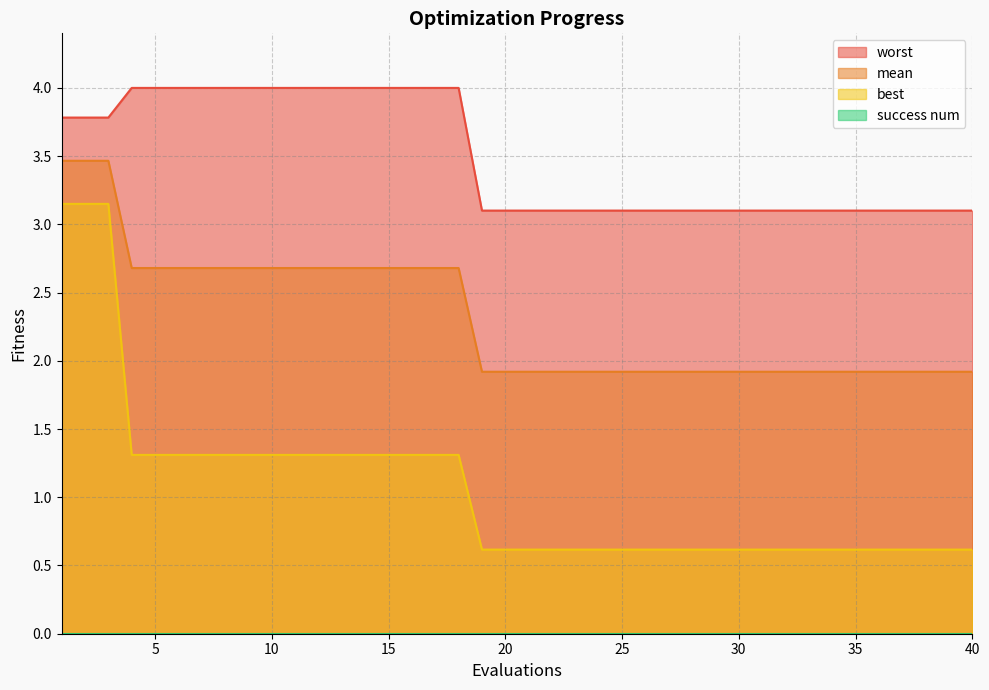

True or false: best has a value of 0.3 at 19.

False